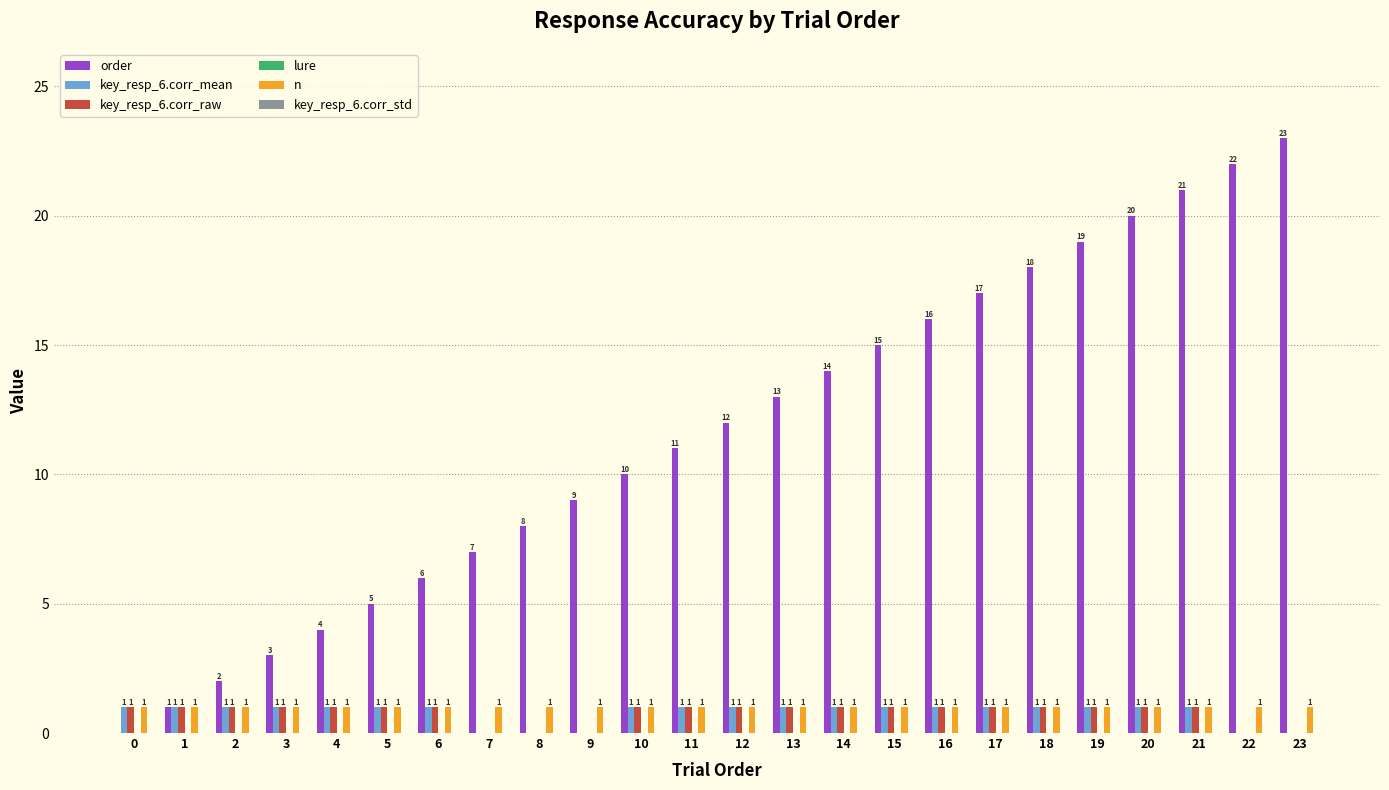

Which series changed the most between 4 and 20?

order